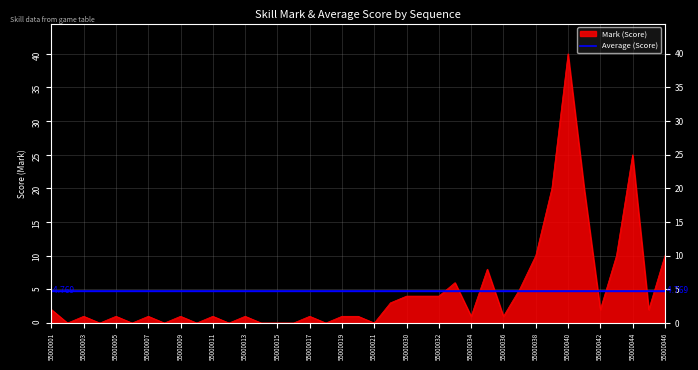

List the series in order of their peak value, lowest first.

Average (Score), Mark (Score)